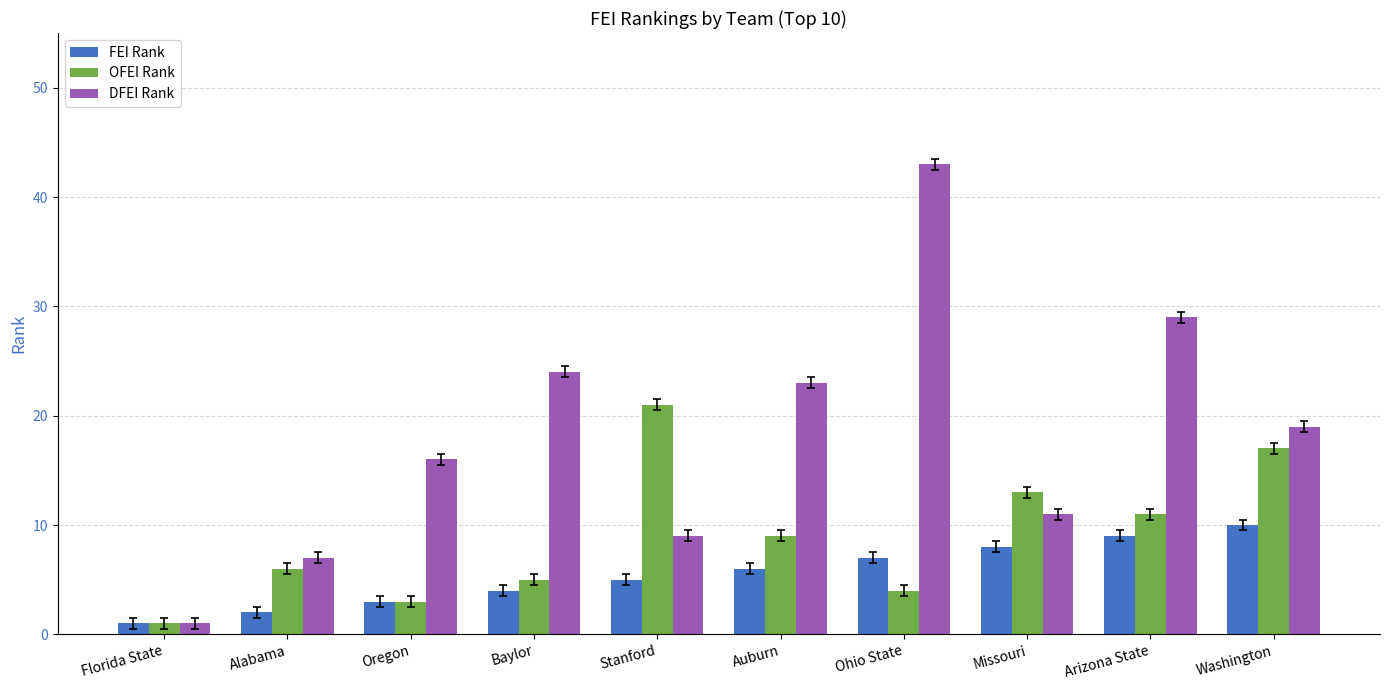

Between Stanford and Missouri, which series saw the biggest shift?

OFEI Rank